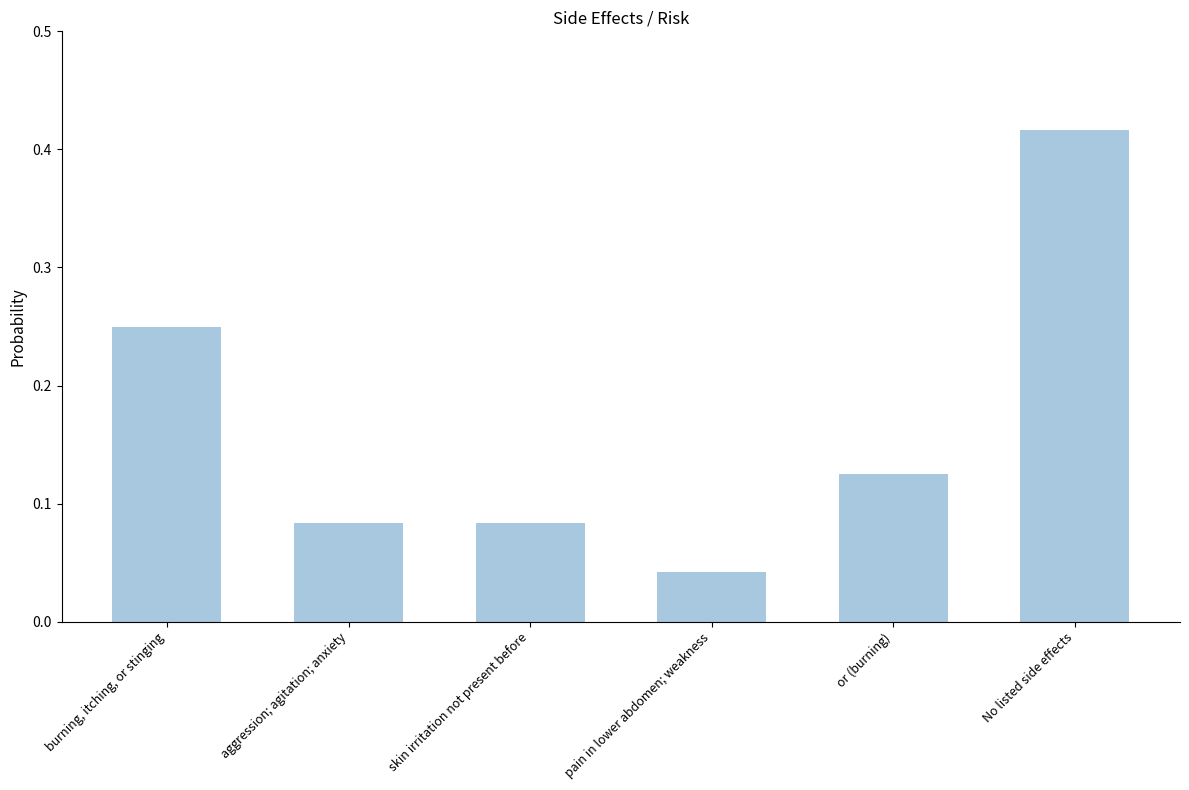

What is the label of the 1st bar from the left?

burning, itching, or stinging